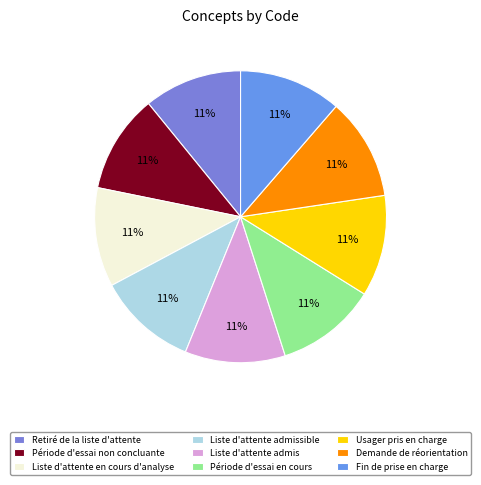

How many segments does this pie chart have?

9